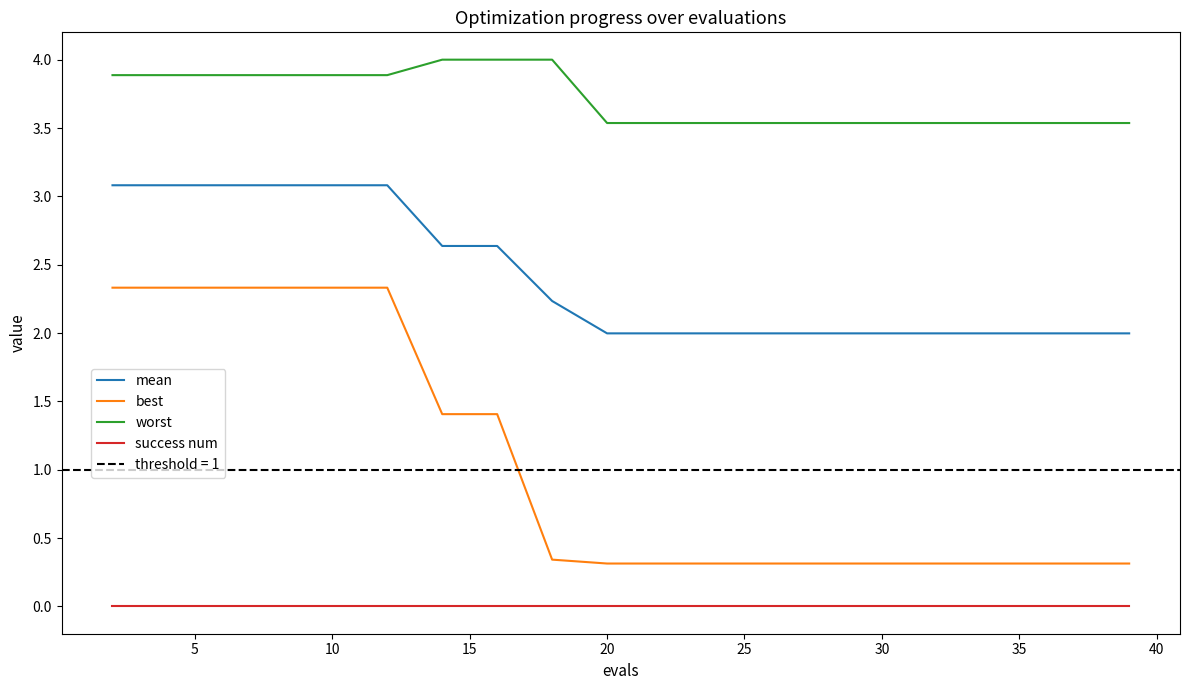

The value of worst at 10 is 3.9. True or false?

True